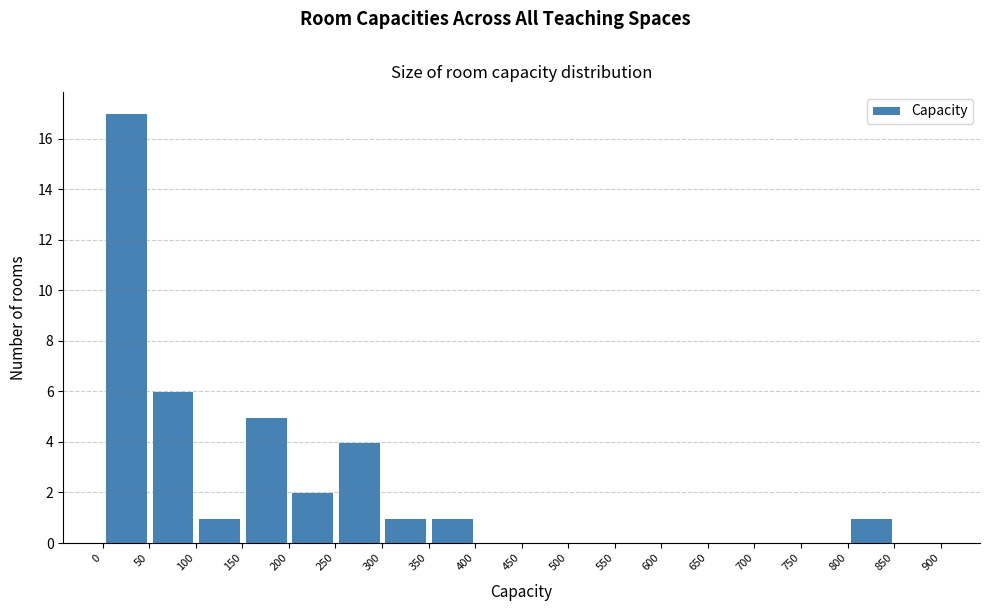

Over which range of the x-axis is the bar tallest?

0 to 50